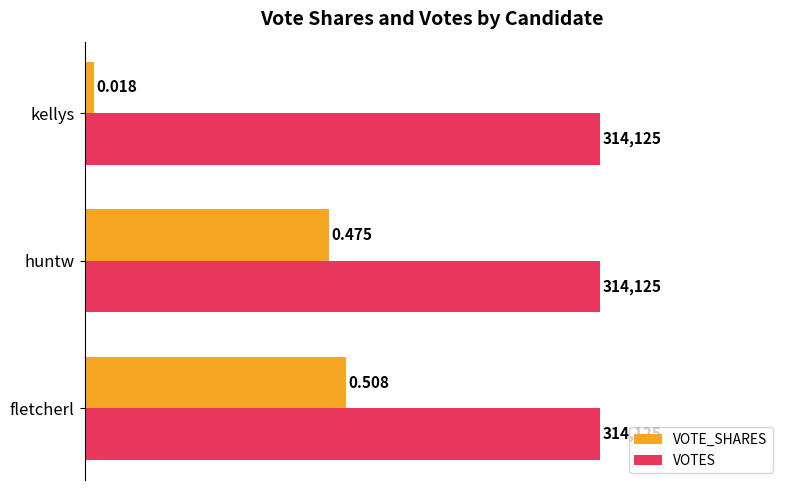

Which series has the largest range (max minus min)?

VOTE_SHARES